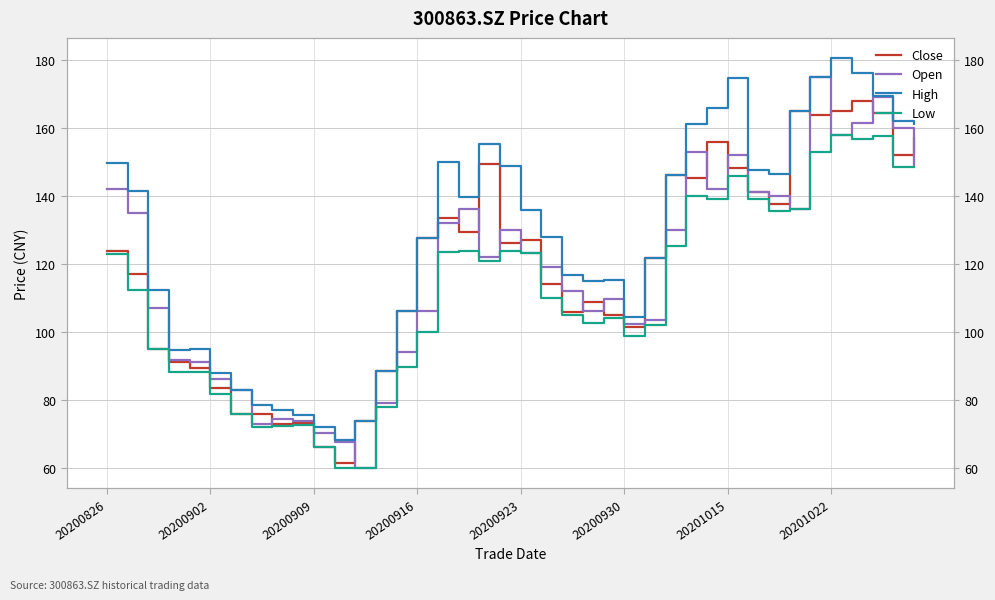

List the series in order of their peak value, highest first.

High, Open, Close, Low